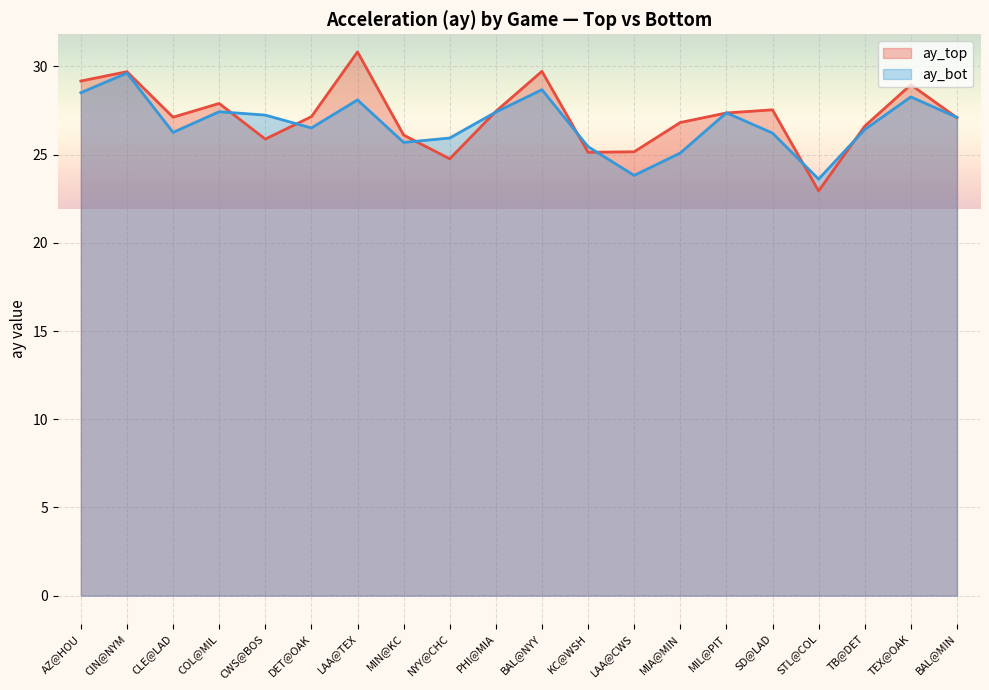

What are all the series names shown in the legend?

ay_top, ay_bot